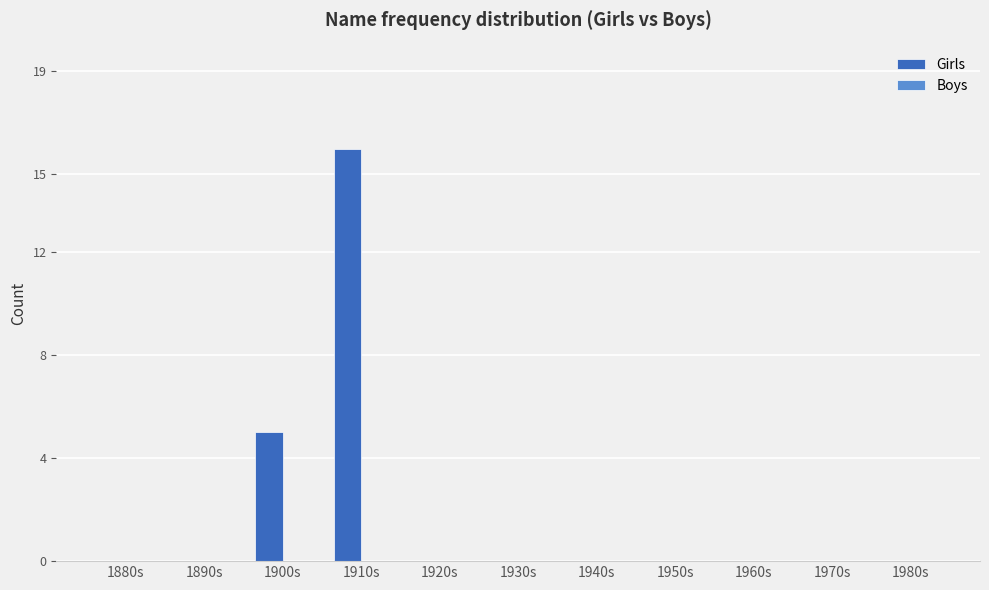

What is the change in value from 1880s to 1900s?

+5